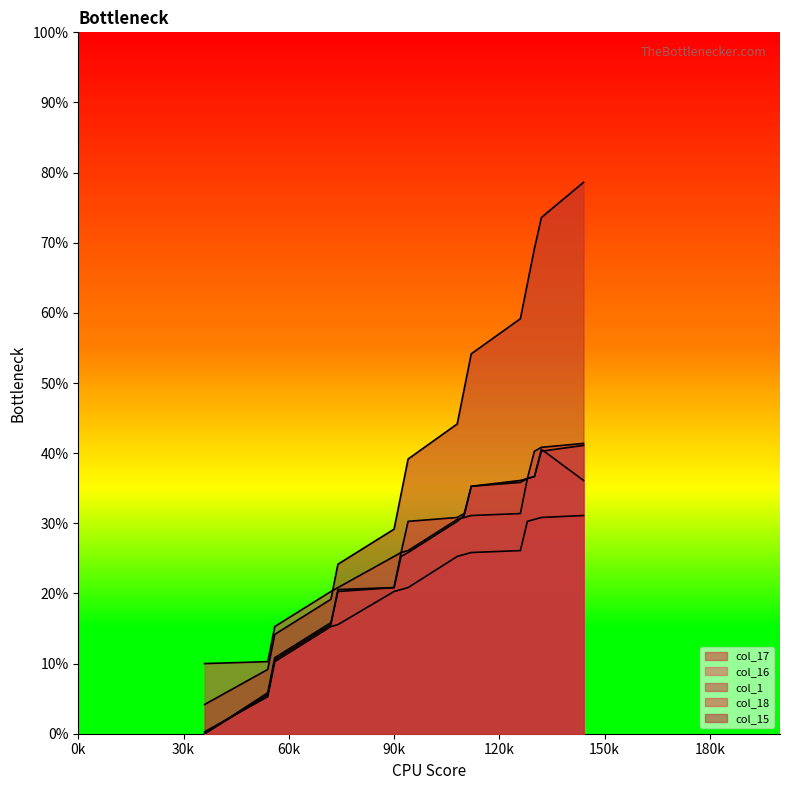

Does the chart display data point markers on the line(s)?

No